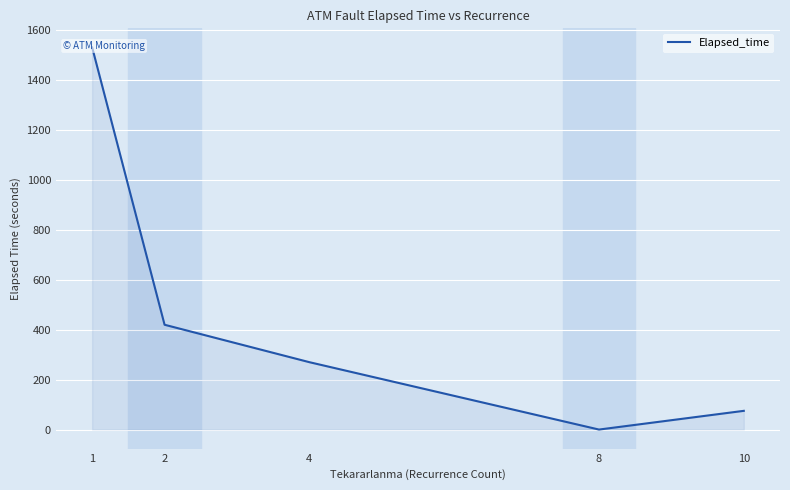

At which label is the value closest to 765?

2